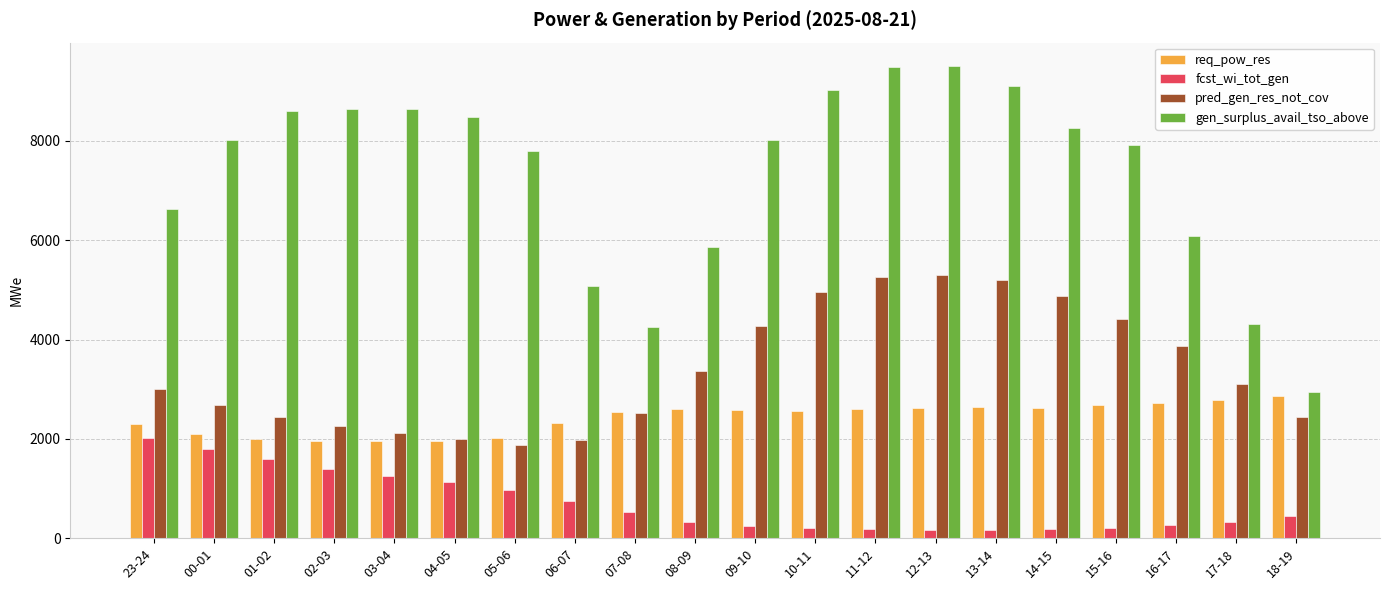

What is the sum of all req_pow_res values?

48460